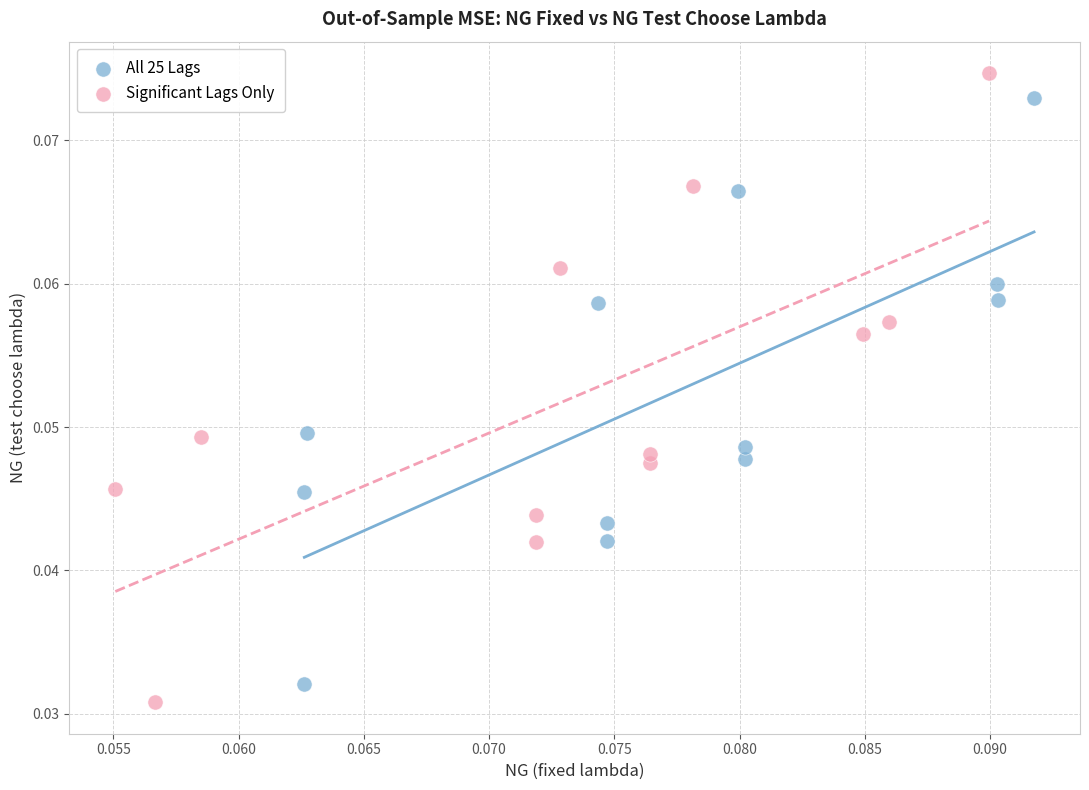

Which series reaches the minimum Y coordinate?

Significant Lags Only